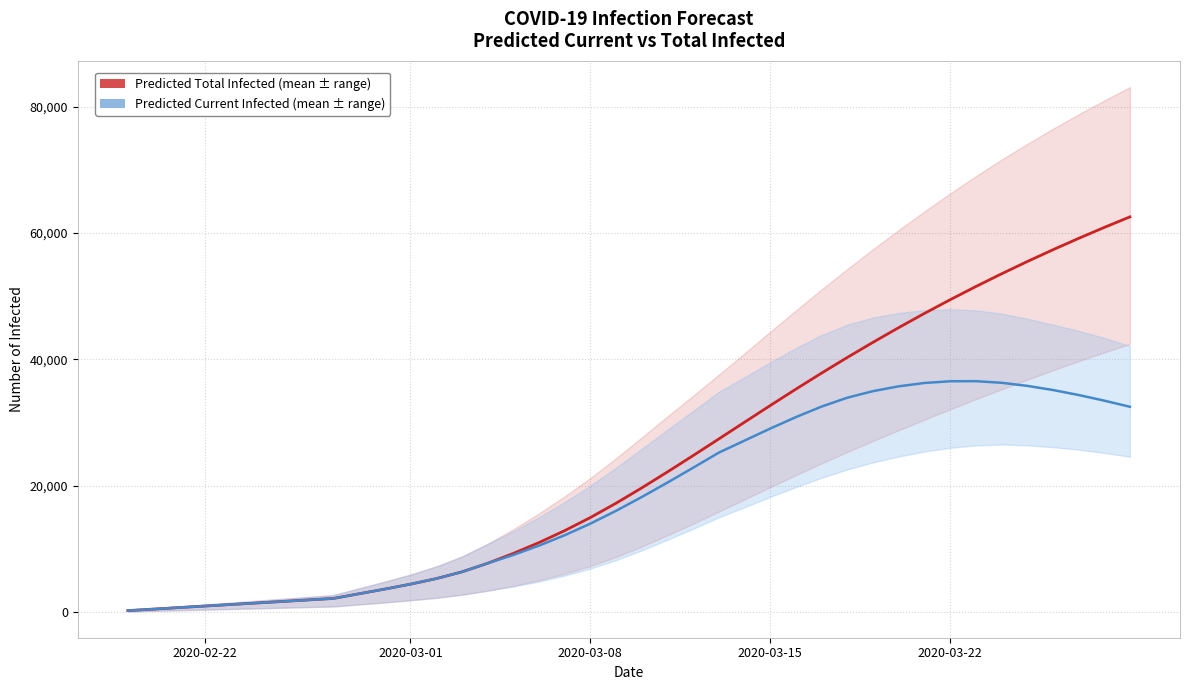

How many lines are shown in the chart?

2